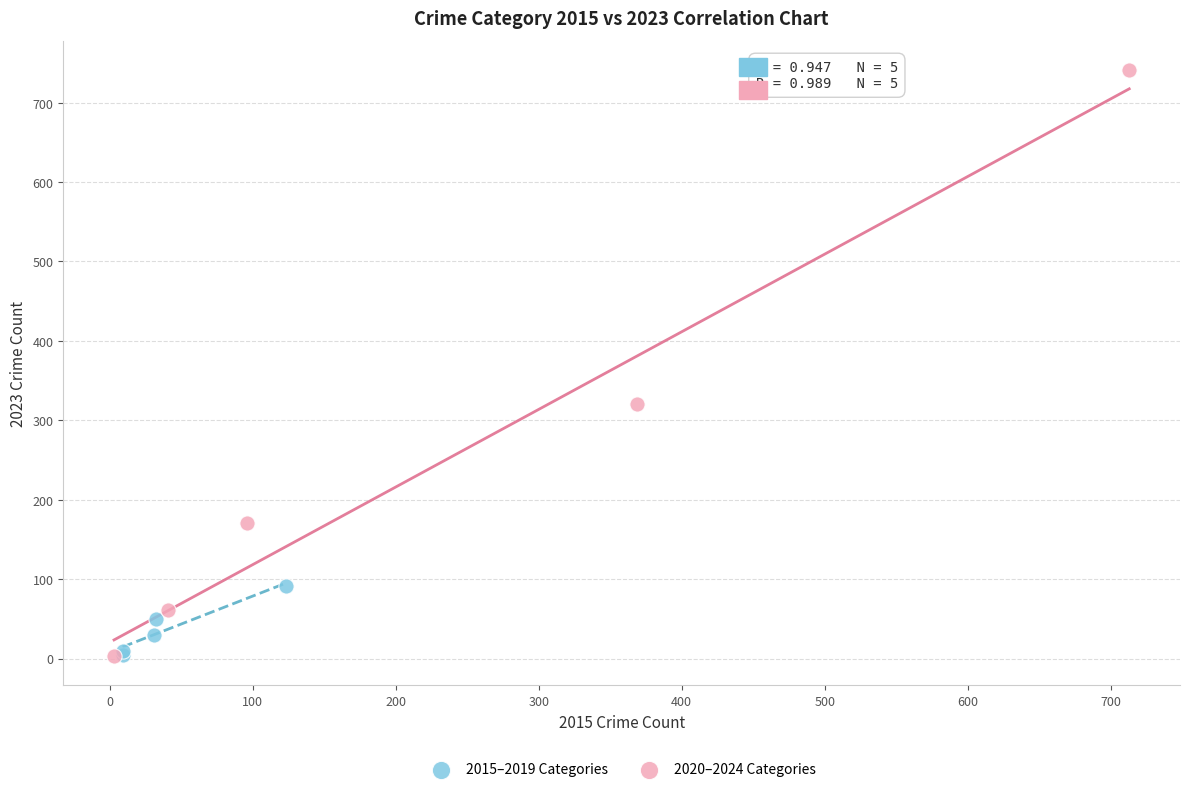

Which series has the largest Y range (max minus min)?

2020–2024 Categories